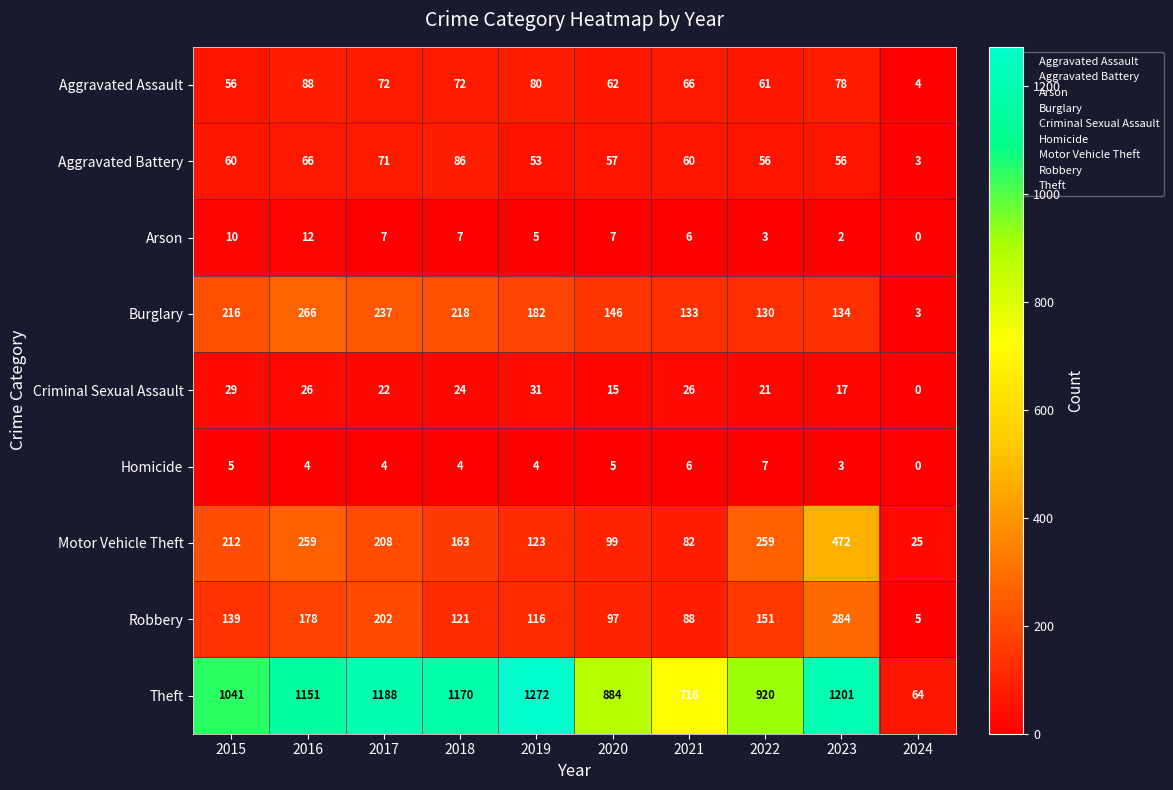

At which label does Arson reach its minimum?

2024